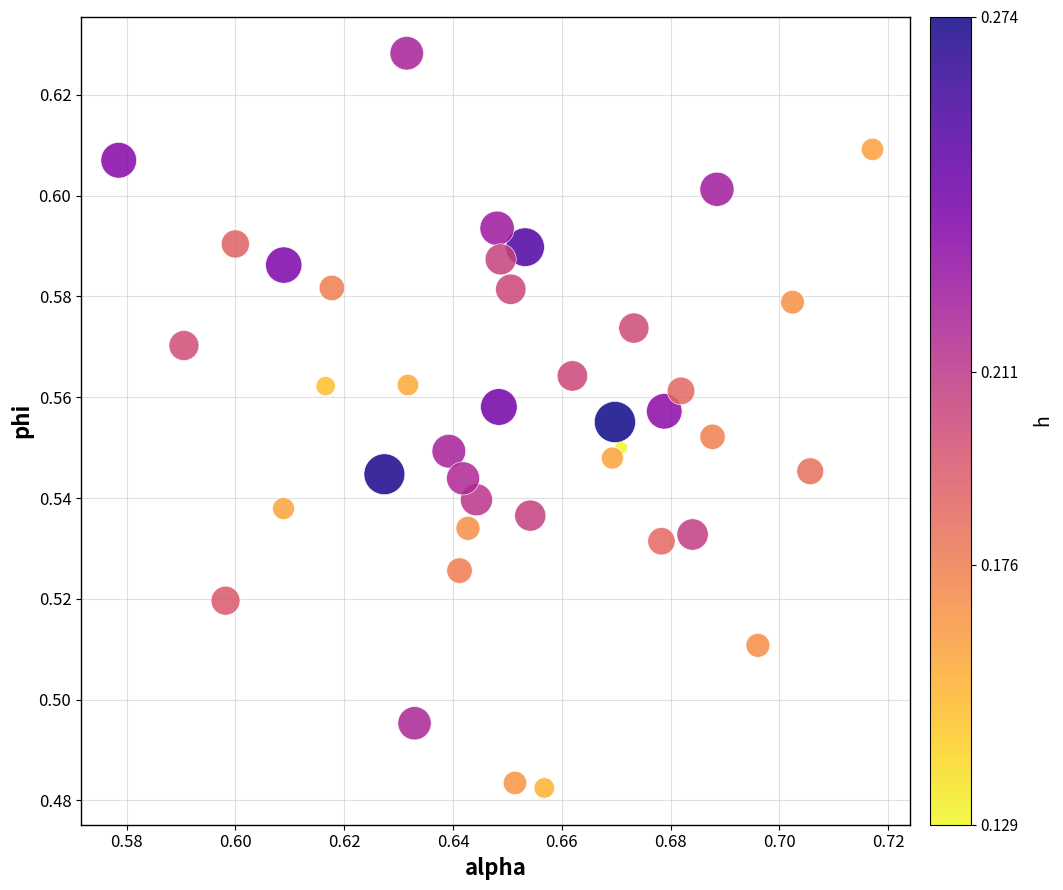

Count the number of points in this scatter plot.

40